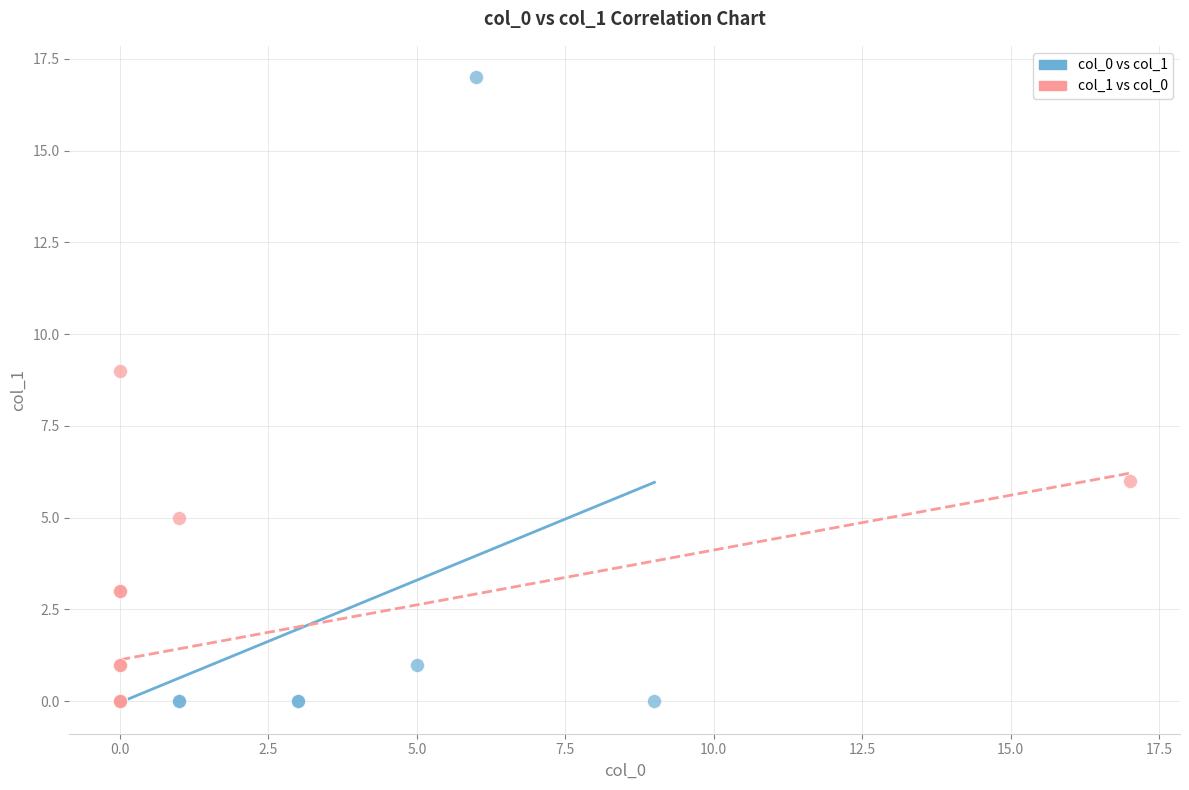

Which series contains the highest Y value?

col_0 vs col_1